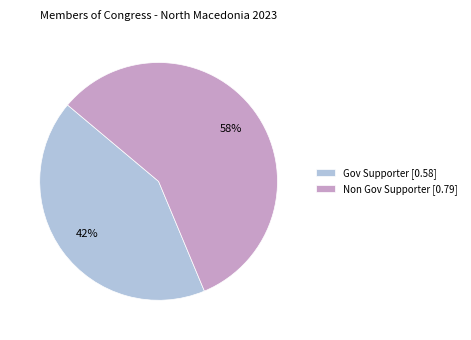

Between Gov Supporter and Non Gov Supporter, which is larger?

Non Gov Supporter